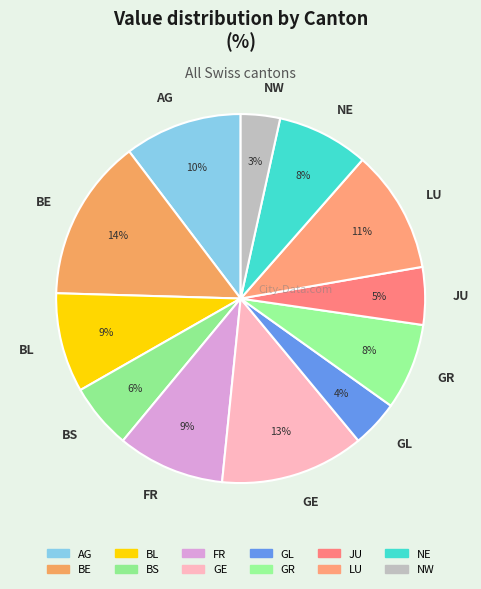

To the nearest percent, what is the average slice percentage?

8%